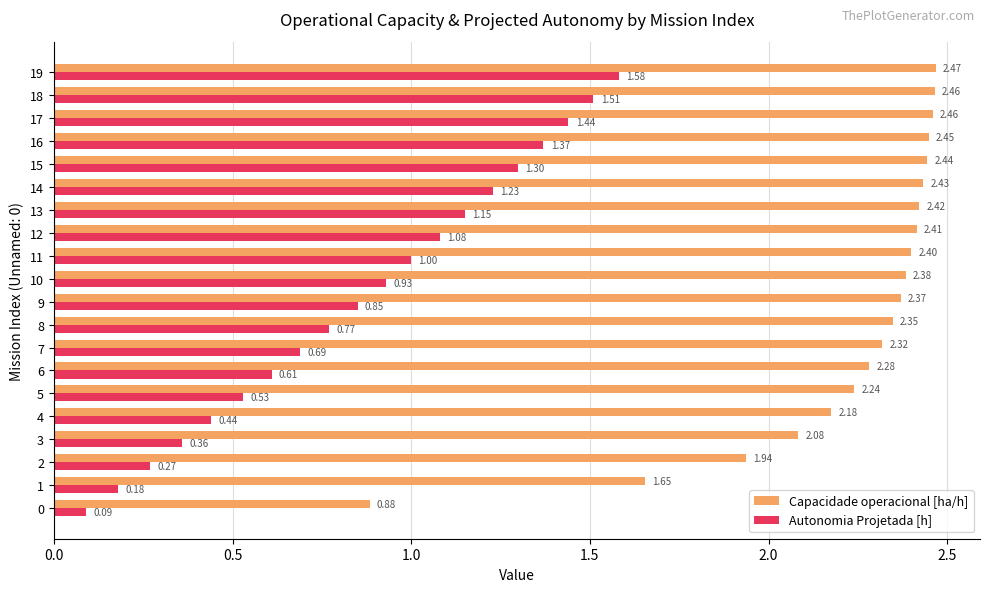

What is the total value across all series at 11?

3.4